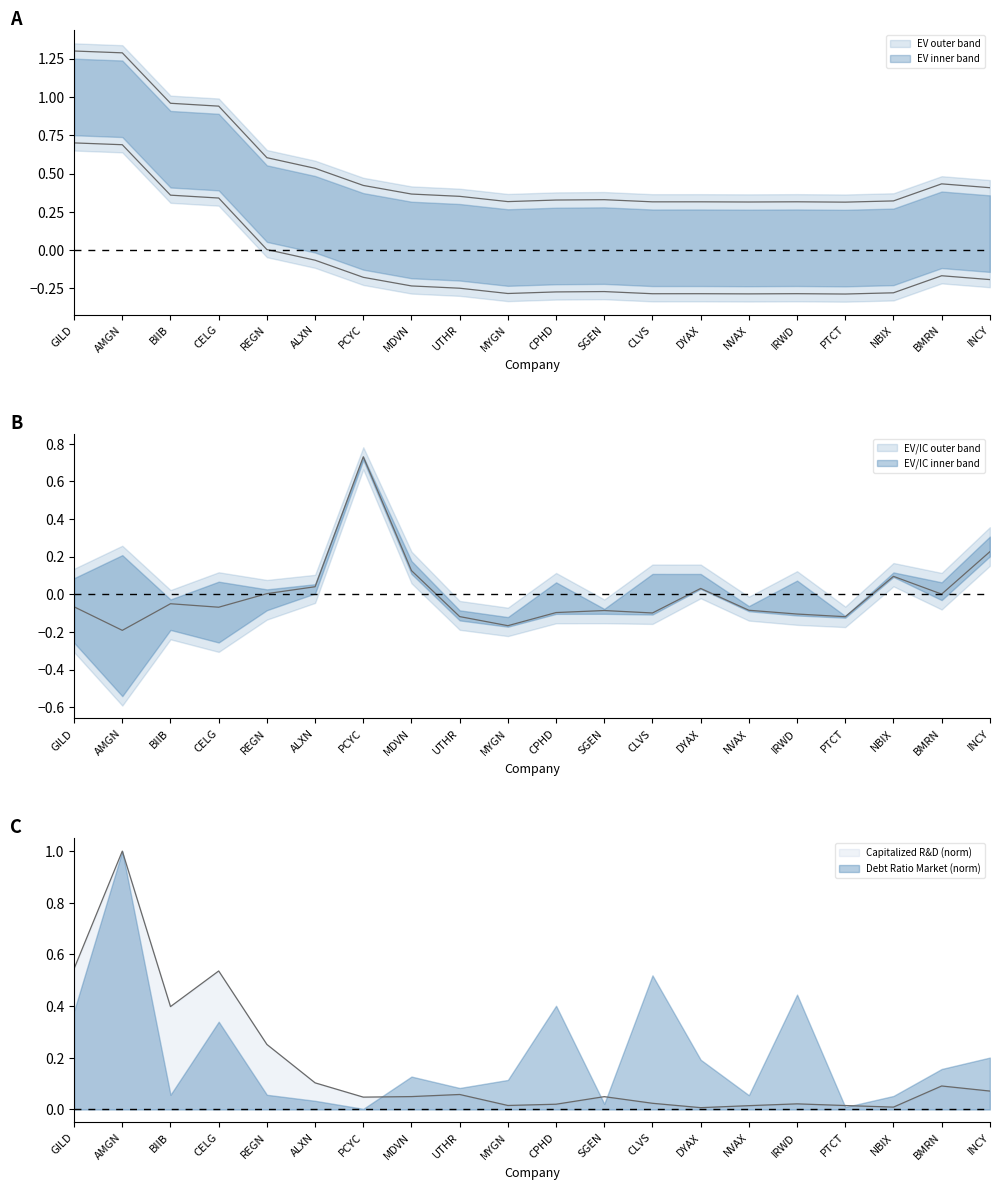

Is the value of EV/Invested Capital at IRWD greater than the value of Capitalized R&D at NBIX?

No